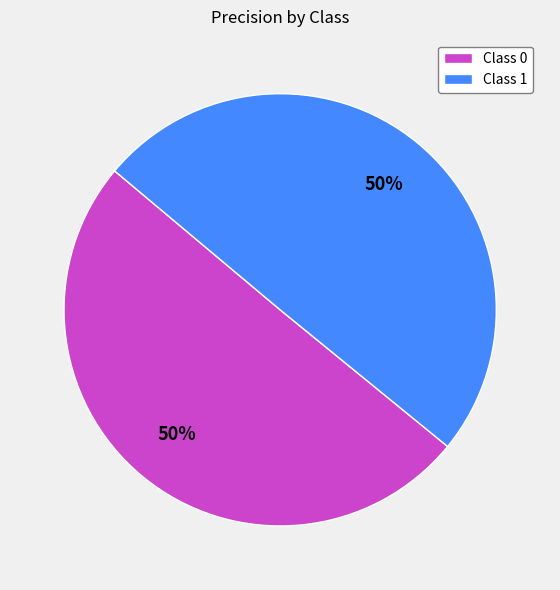

Combined, do Class 1 and Class 0 account for over 50%?

Yes